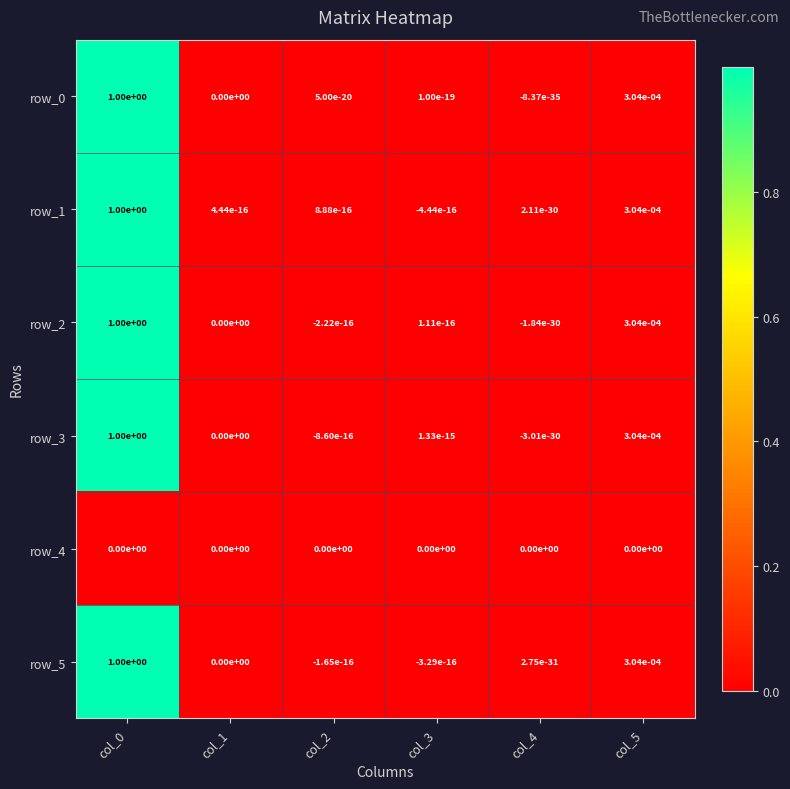

The row_3 series shows 0.0 at col_3. True or false?

True